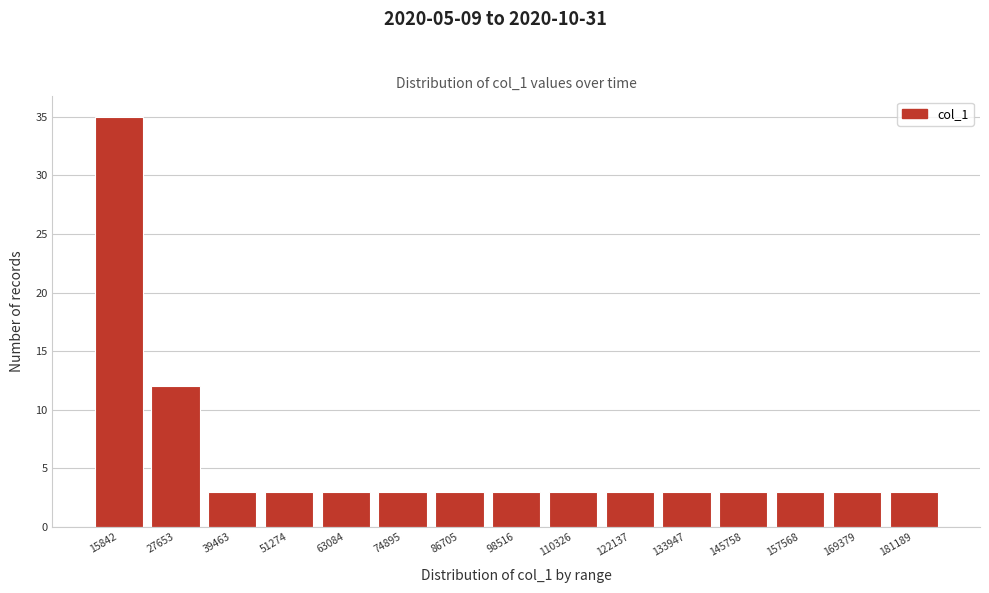

Reading left to right, list all the values displayed in this chart.

15842=35	27653=12	39463=3	51274=3	63084=3	74895=3	86705=3	98516=3	110326=3	122137=3	133947=3	145758=3	157568=3	169379=3	181189=3